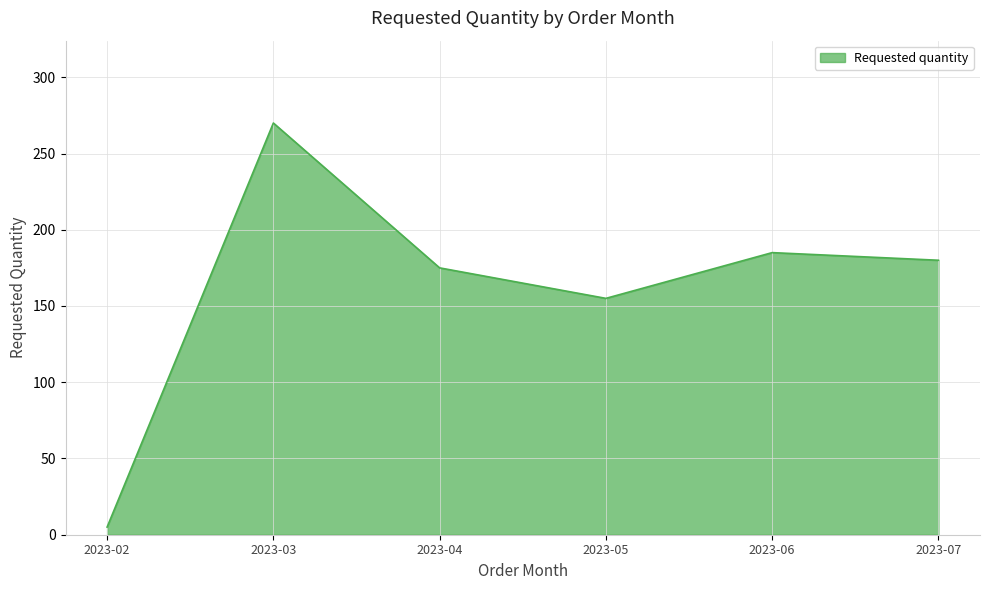

At which category does the data reach its first local valley?

2023-05